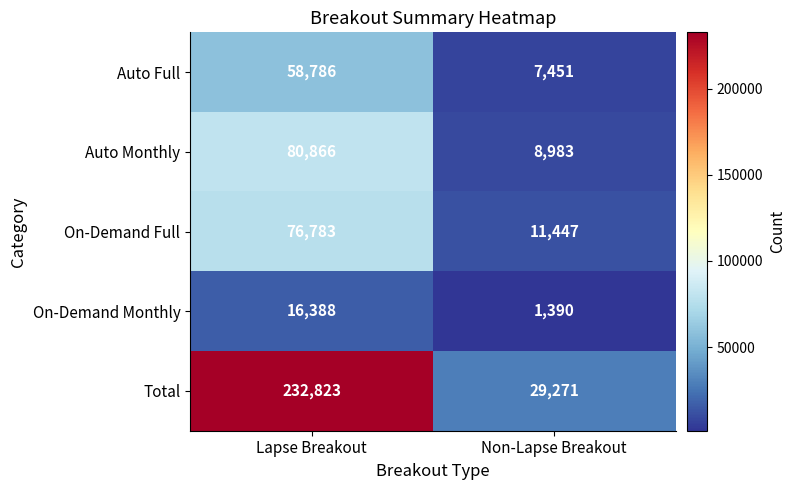

True or false: On-Demand Full has a value of 76783 at Lapse Breakout.

True